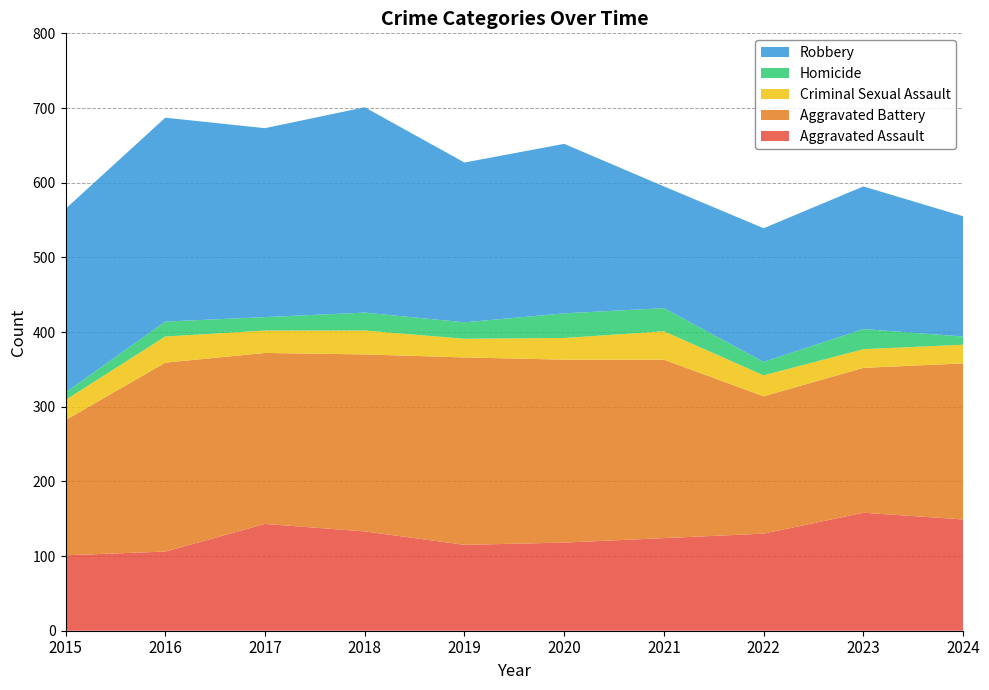

Reading right to left, extract all data points from this chart.

Aggravated Assault: 2024=149	2023=158	2022=130	2021=124	2020=118	2019=115	2018=133	2017=143	2016=106	2015=101
Aggravated Battery: 2024=209	2023=194	2022=184	2021=239	2020=245	2019=251	2018=237	2017=229	2016=253	2015=181
Criminal Sexual Assault: 2024=25	2023=25	2022=28	2021=38	2020=29	2019=25	2018=32	2017=30	2016=35	2015=27
Homicide: 2024=11	2023=27	2022=18	2021=31	2020=33	2019=22	2018=24	2017=18	2016=20	2015=10
Robbery: 2024=161	2023=191	2022=179	2021=163	2020=227	2019=214	2018=275	2017=253	2016=273	2015=246